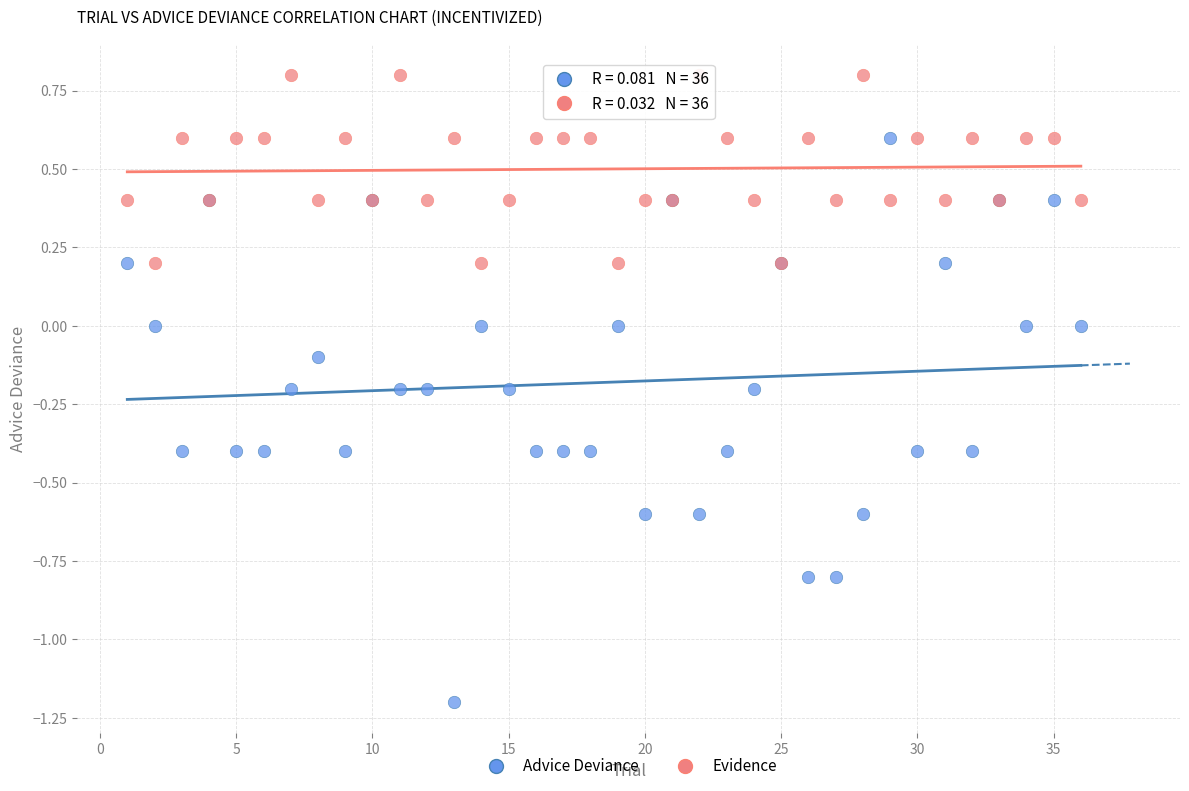

What are all the series names shown in the legend?

Advice Deviance, Evidence